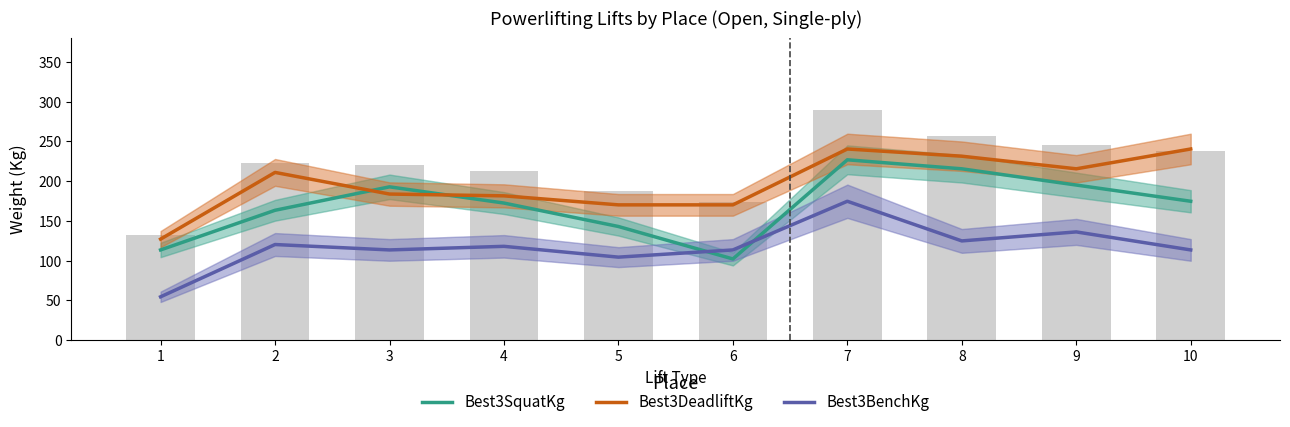

Reading right to left, what are all the values shown in this chart?

Best3SquatKg: 174.6	195.0	215.5	226.8	102.1	142.9	172.4	192.8	163.3	113.4
Best3DeadliftKg: 240.4	215.5	231.3	240.4	170.1	170.1	181.4	183.7	210.9	127.0
Best3BenchKg: 113.4	136.1	124.7	174.6	113.4	104.3	117.9	113.4	120.2	54.4